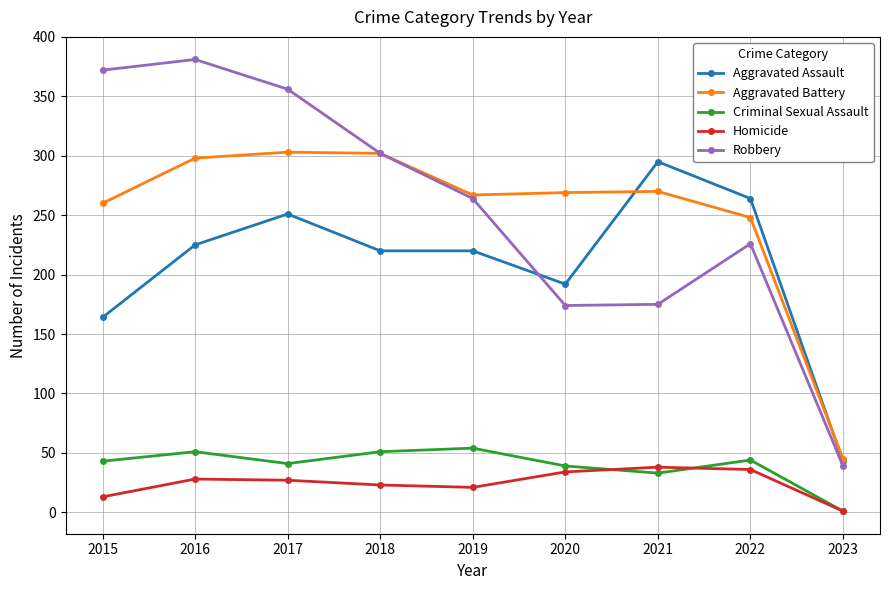

Does the chart have visible grid lines?

Yes